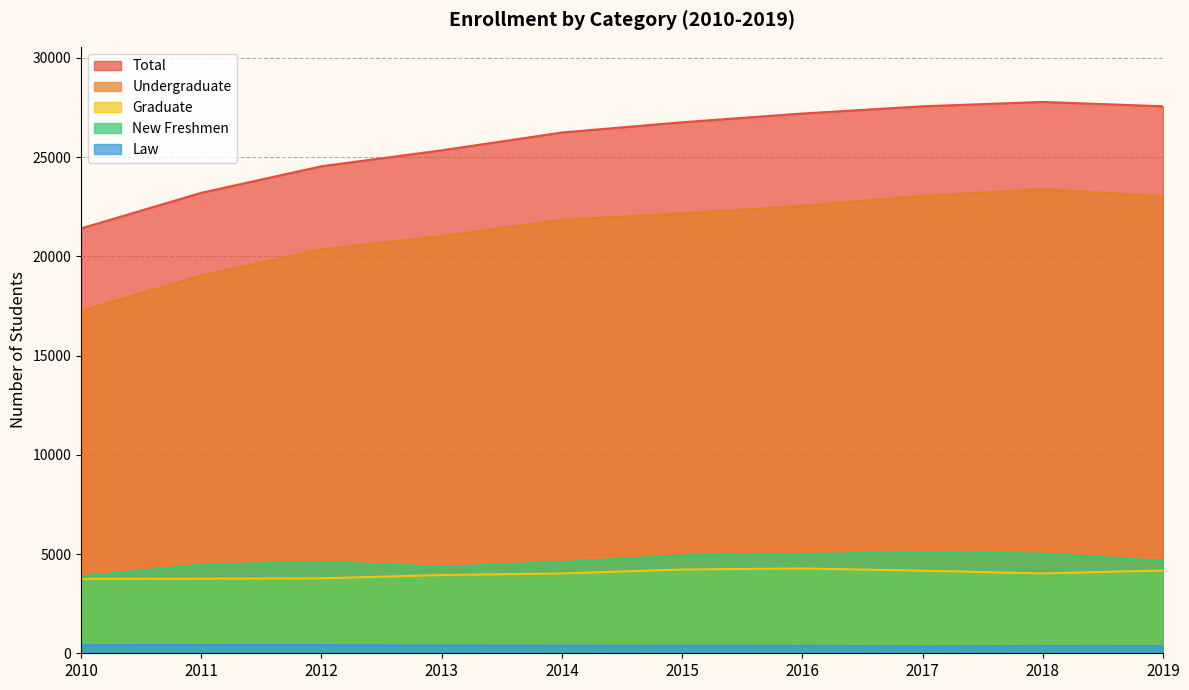

What is the difference between the maximum and second lowest values in the Undergraduate series?

4359